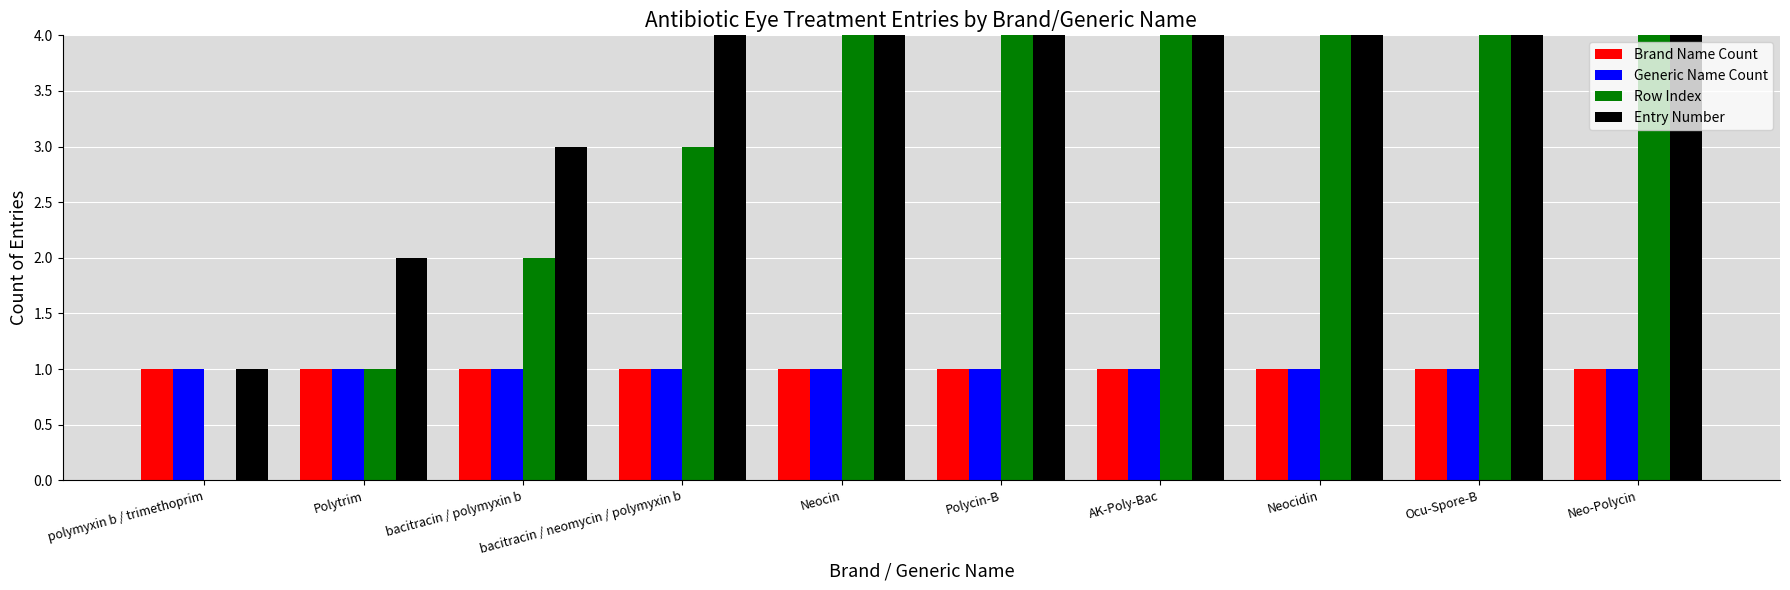

Which series has the largest total across all categories?

Entry Number